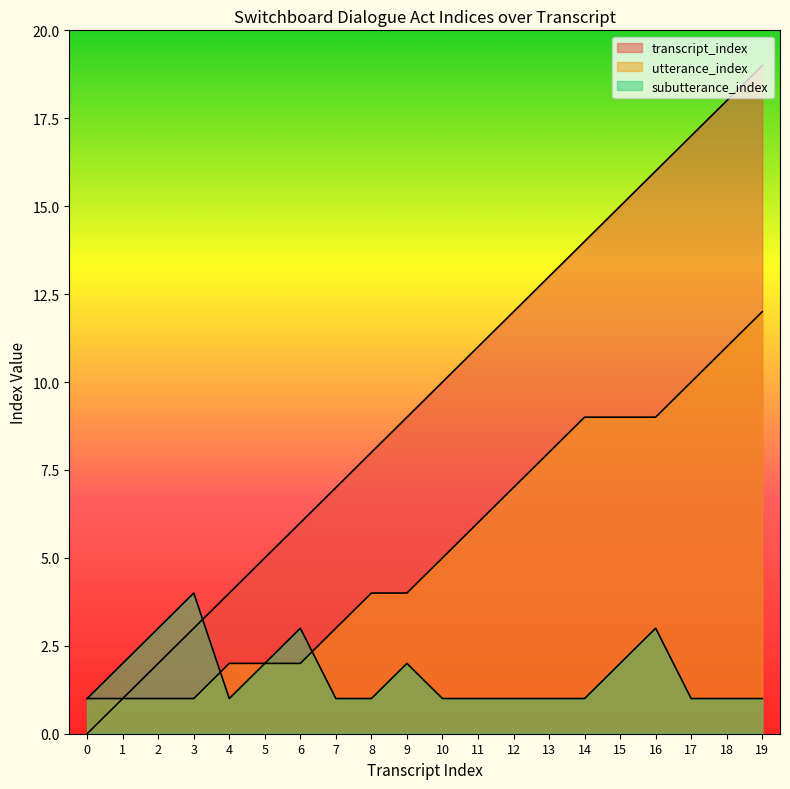

At which label does utterance_index first exceed 5?

11